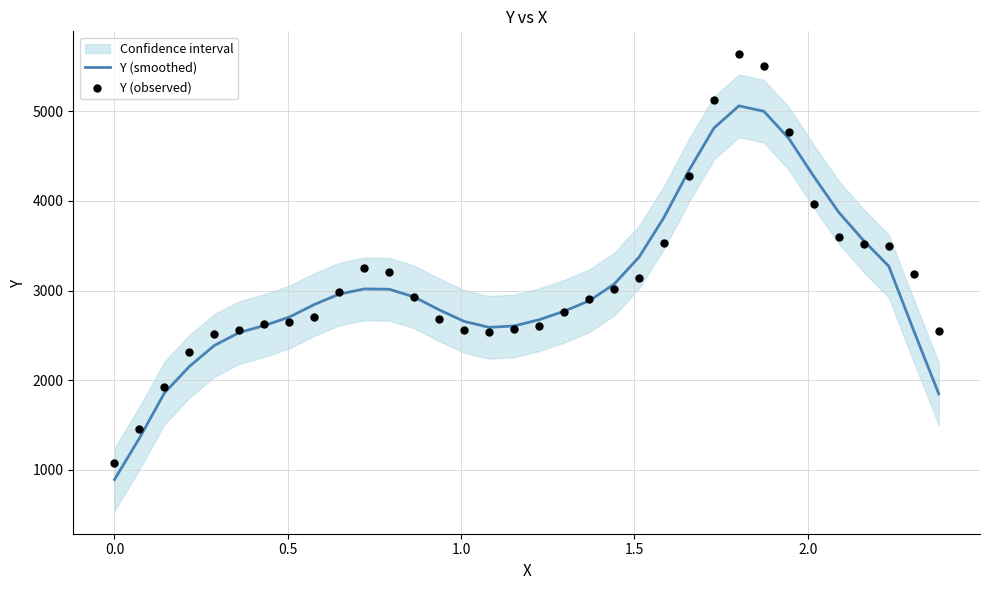

Which series reaches the minimum Y coordinate?

Y (smoothed)